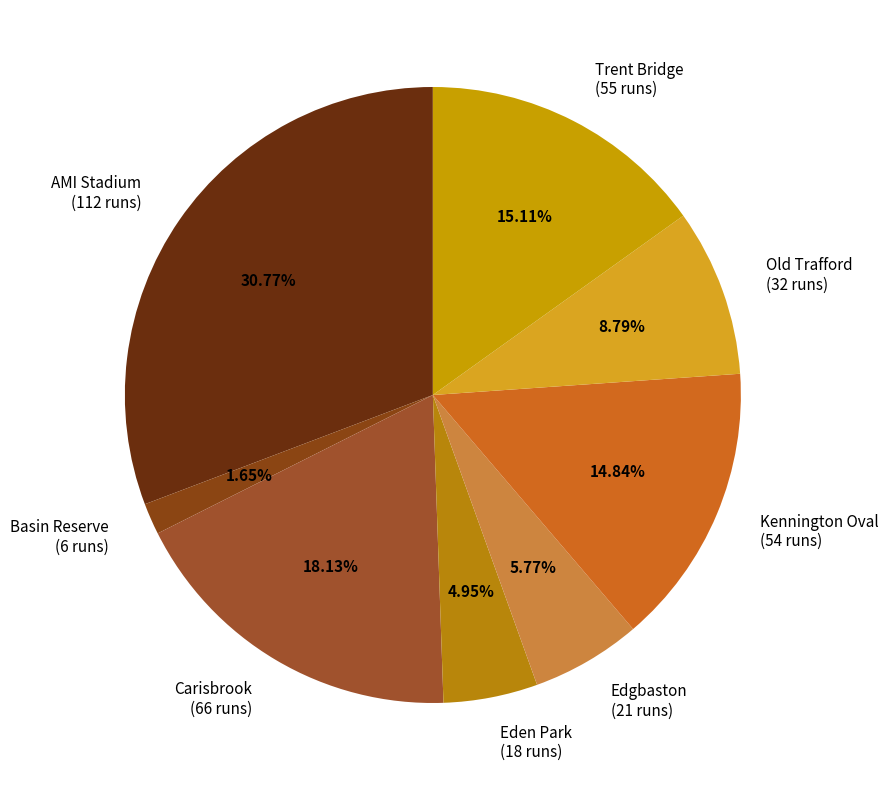

Approximately how many times larger is the value at Eden Park (18 runs) compared to Edgbaston (21 runs)?

0.9